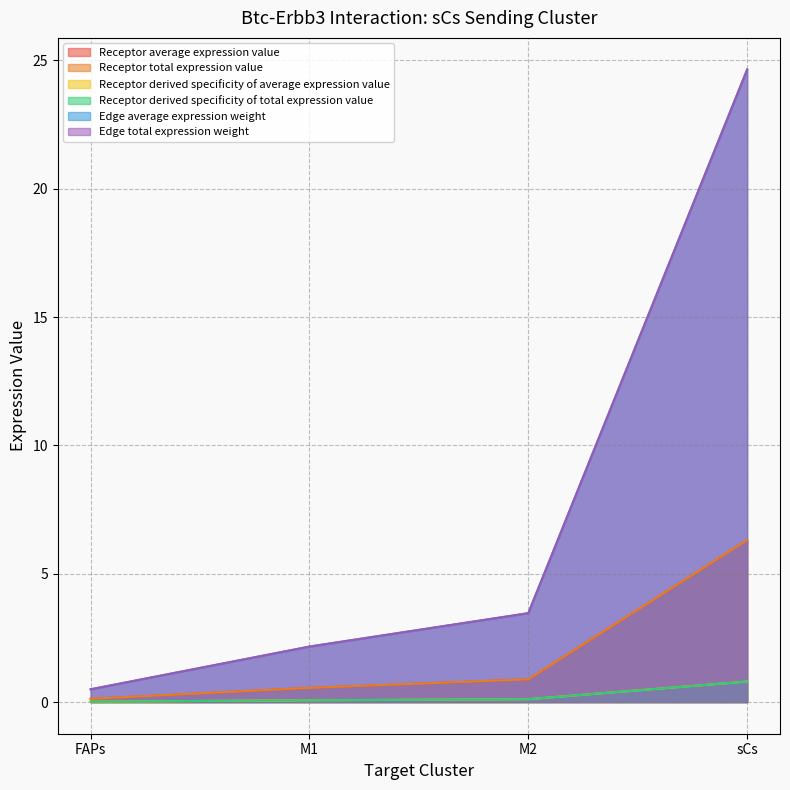

What is the label of the 2nd point from the left?

M1